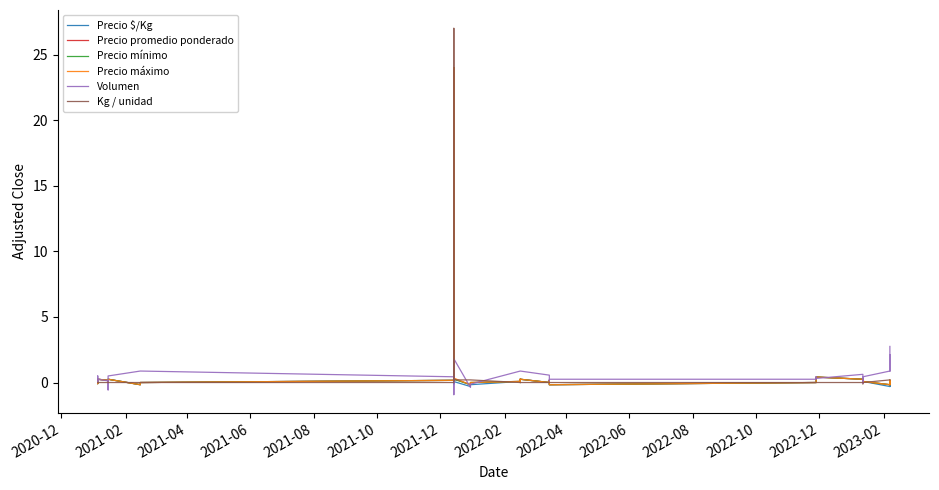

Which series has the largest total across all categories?

Kg / unidad